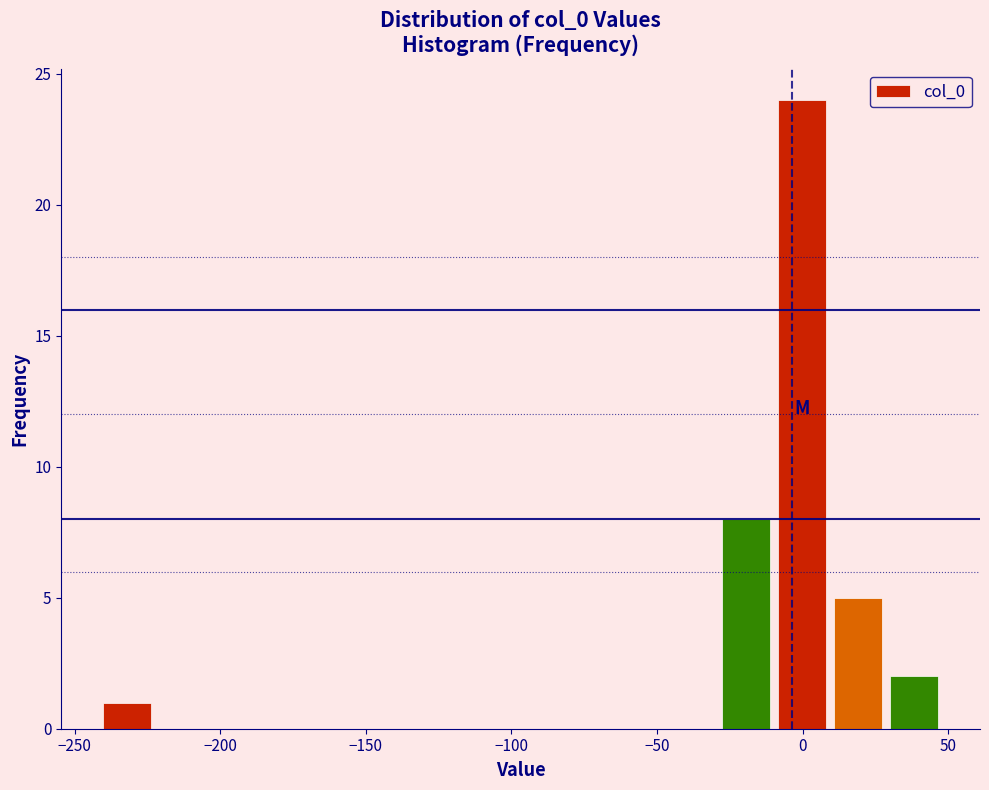

Around what value on the x-axis is the tallest bar? Give the approximate position of its centre, as read against the axis.

0